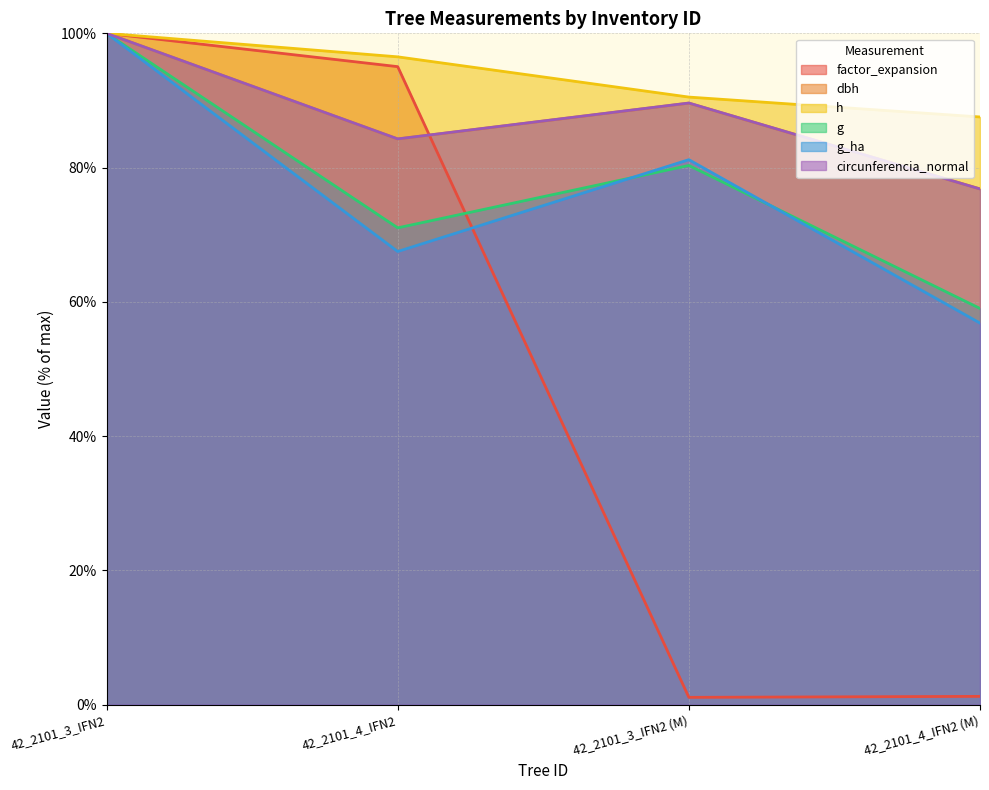

What are all the series names shown in the legend?

factor_expansion, dbh, h, g, g_ha, circunferencia_normal